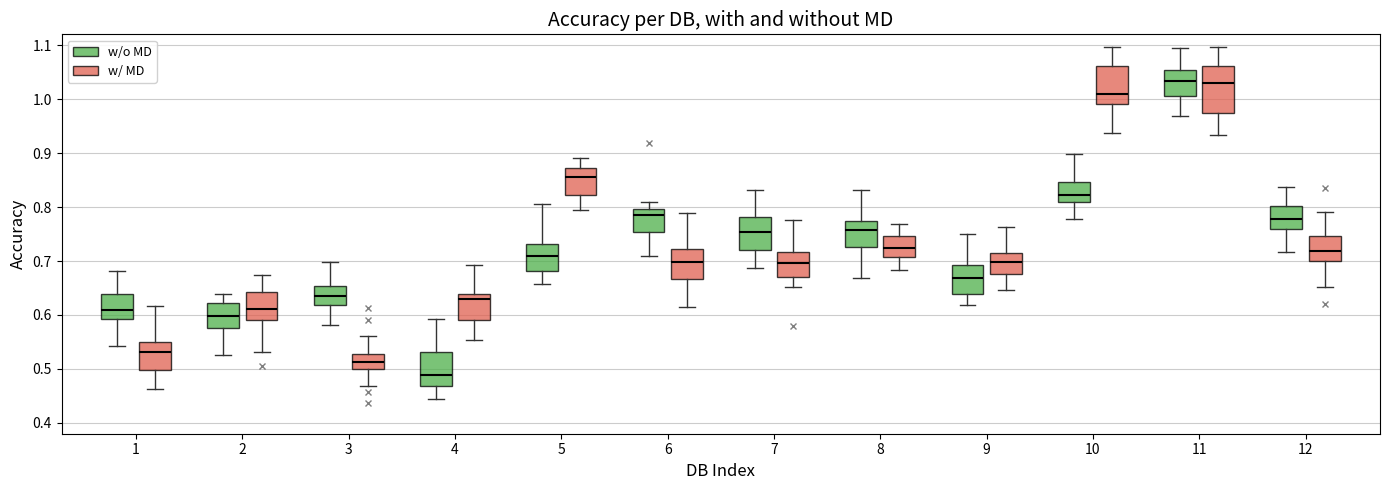

Which box is the tallest, from its lower edge to its upper edge?

11 (w/ MD)